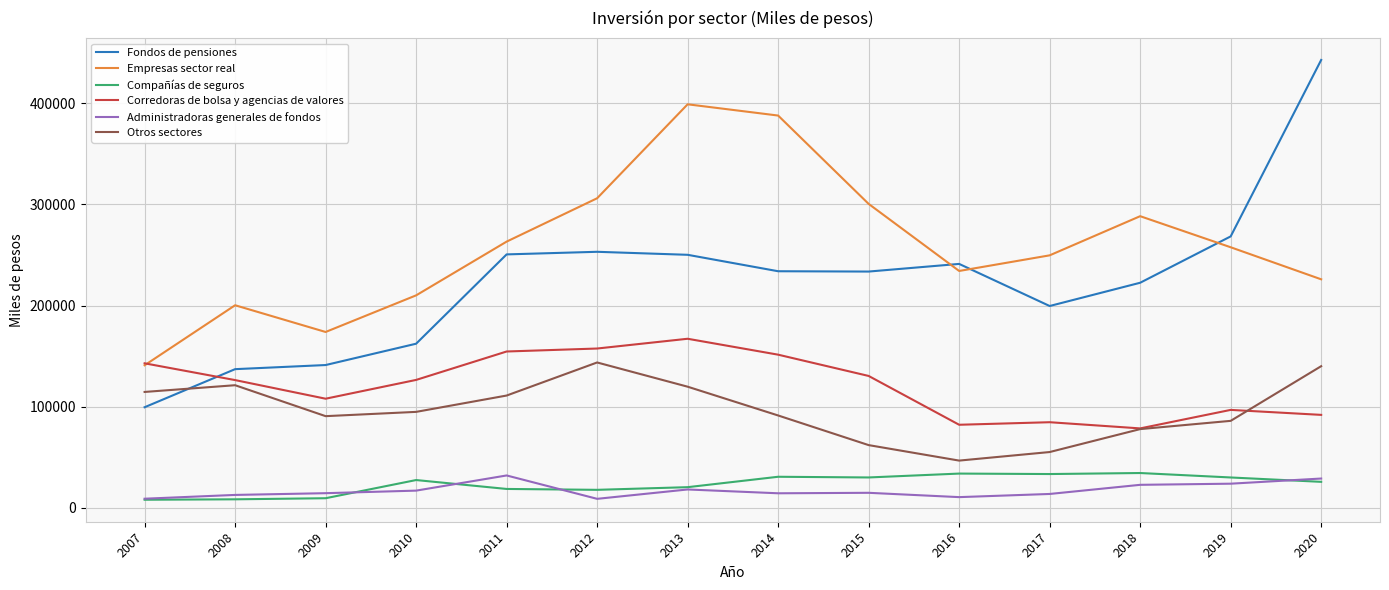

Is the value of Fondos de pensiones at 2009 greater than the value of Administradoras generales de fondos at 2016?

Yes